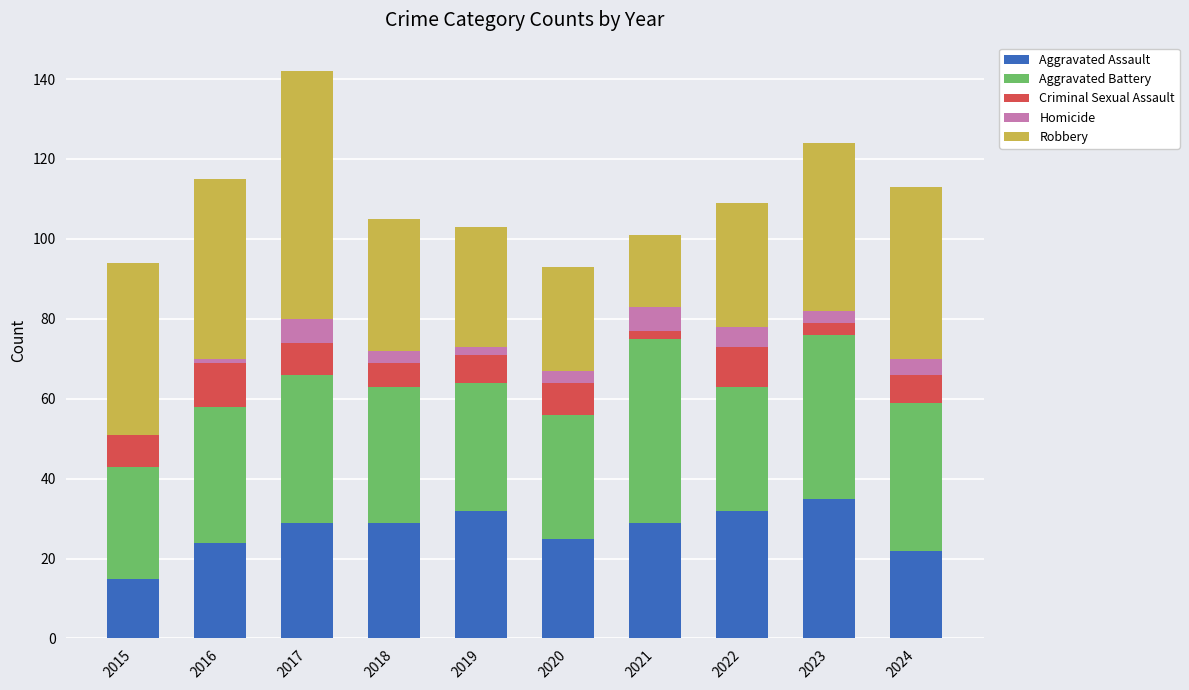

What is the approximate value of Aggravated Assault at 2022, to the nearest 10?

30